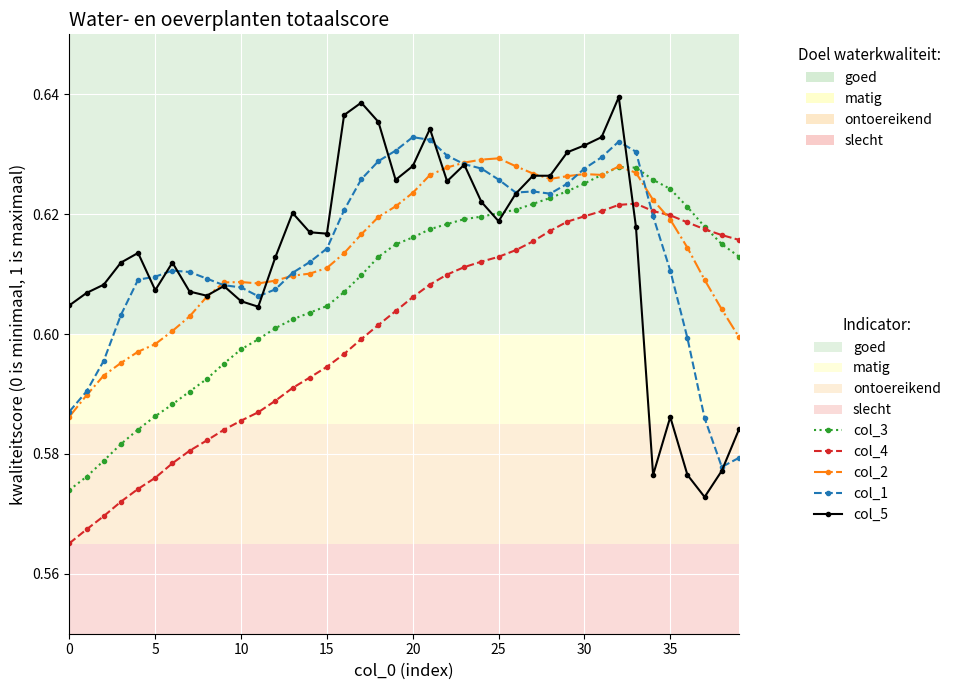

True or false: col_4 has more than 0 points higher than both neighbors.

True